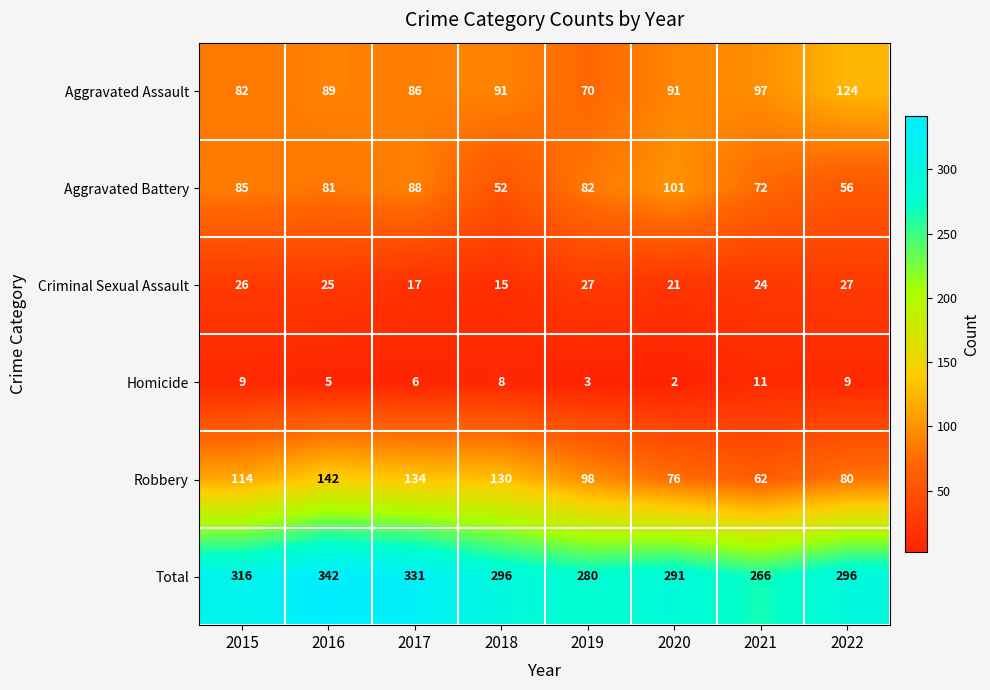

List the series in order of their peak value, lowest first.

Homicide, Criminal Sexual Assault, Aggravated Battery, Aggravated Assault, Robbery, Total